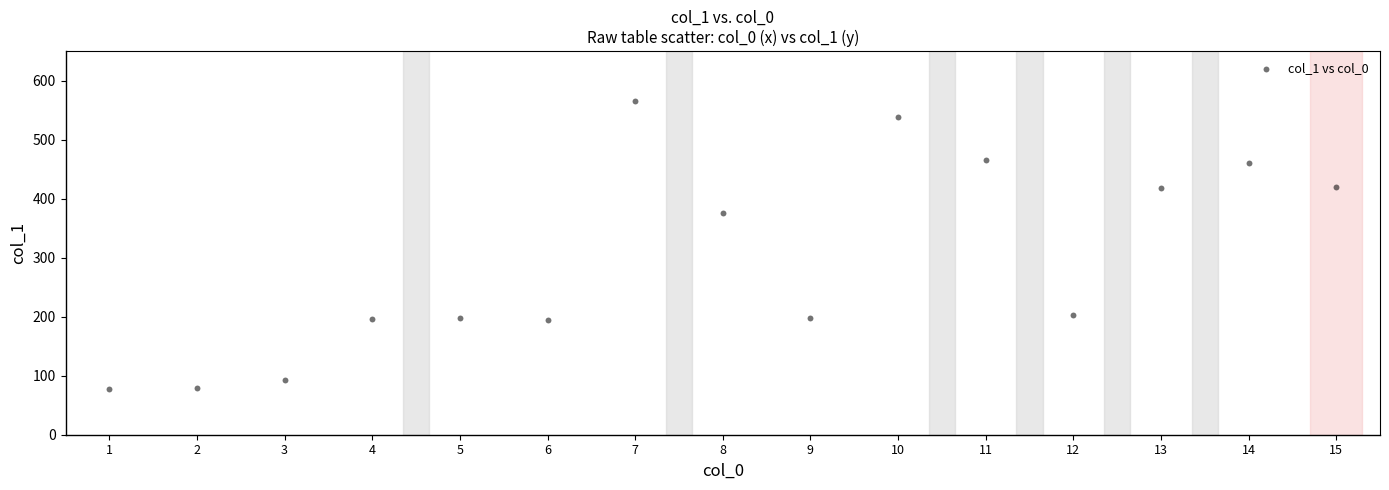

What Y value in the scatter plot is closest to 321?

376